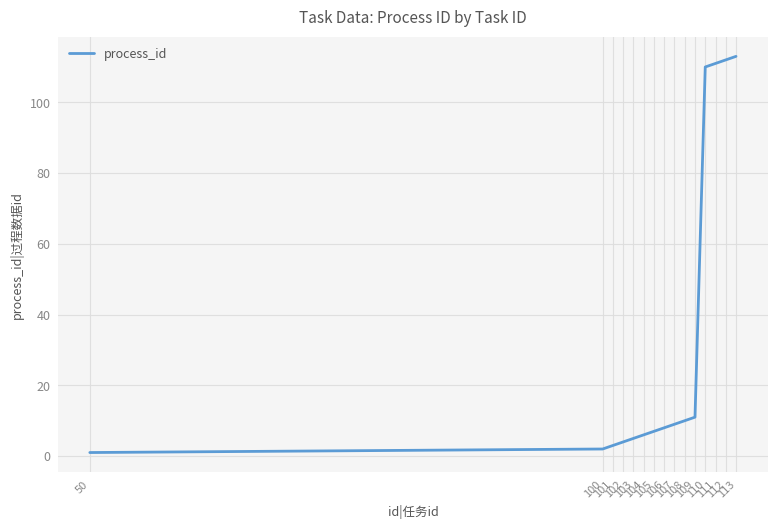

Reading right to left, extract all data points from this chart.

113=113	112=112	111=111	110=110	109=11	108=10	107=9	106=8	105=7	104=6	103=5	102=4	101=3	100=2	50=1